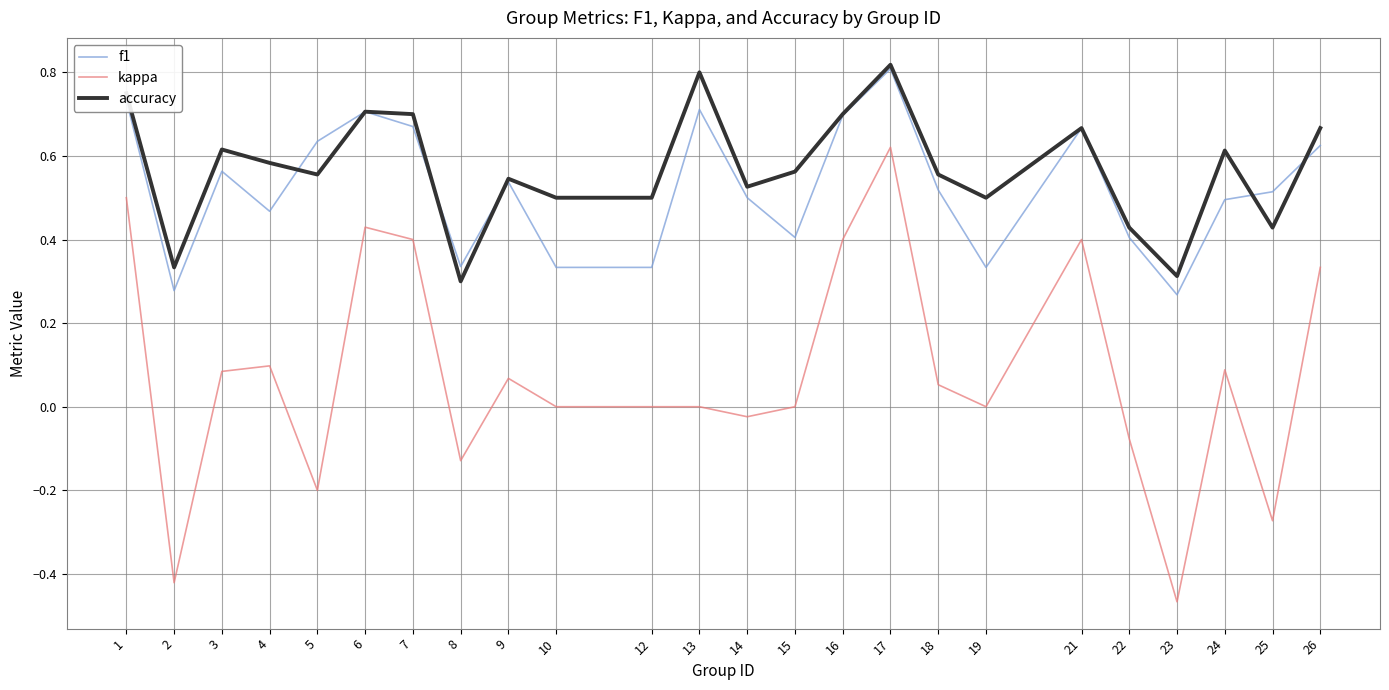

Does the chart display data point markers on the line(s)?

No